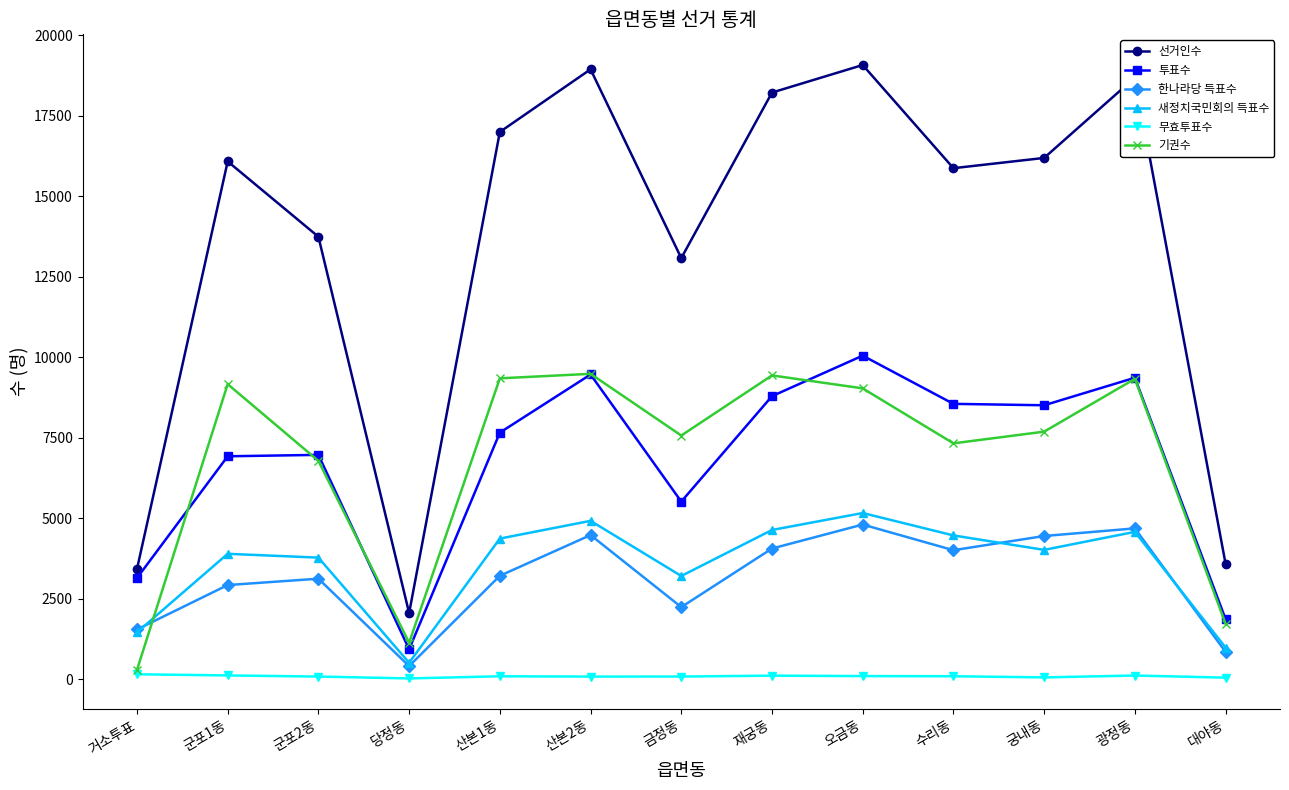

The 선거인수 series shows 24161 at 산본1동. True or false?

False